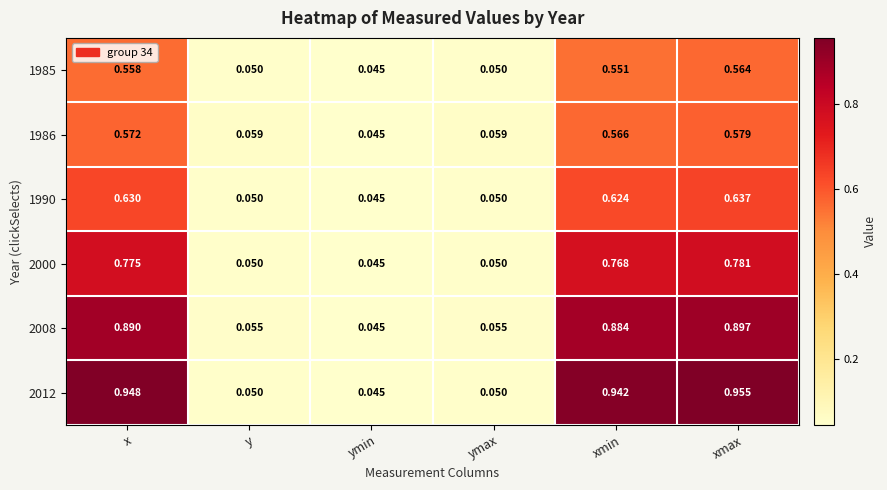

At which category is the sum across all series the highest?

xmax